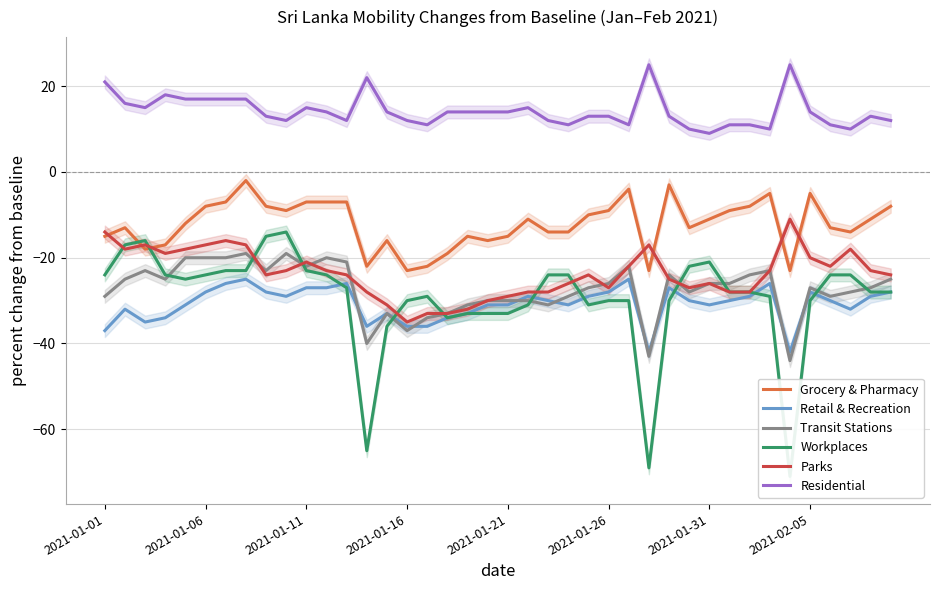

At 12, list the series in order from largest to smallest.

Residential, Grocery & Pharmacy, Transit Stations, Parks, Retail & Recreation, Workplaces